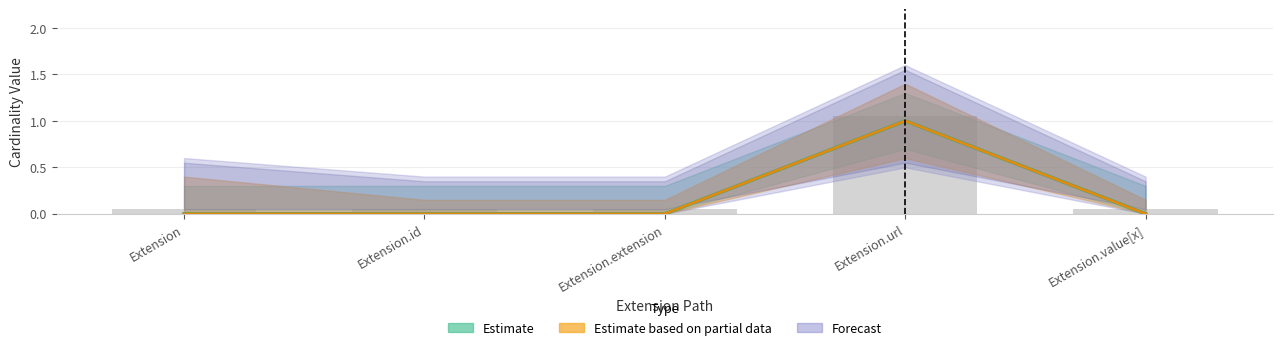

The Estimate based on partial data series shows 0 at Extension.url. True or false?

False